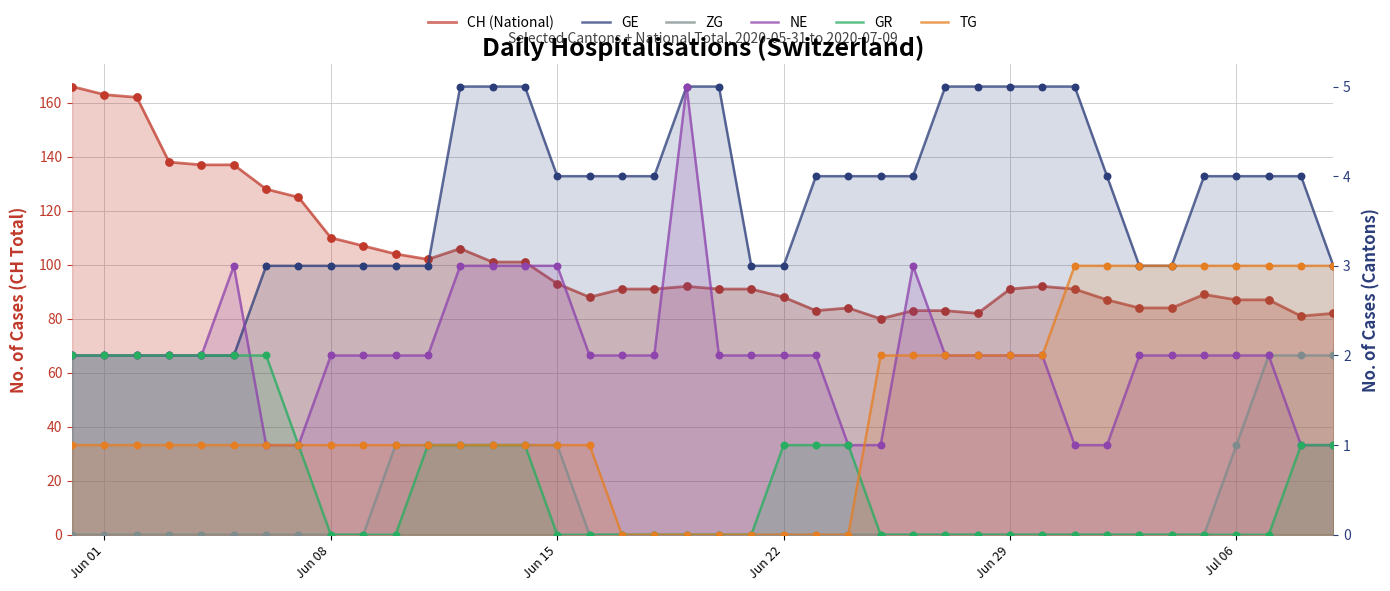

At how many categories does at least one series exceed 85?

30